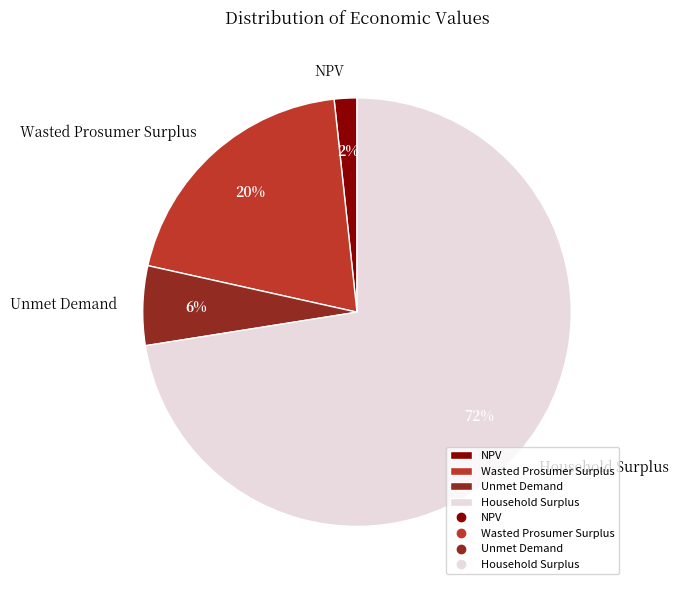

Do Household Surplus and NPV together represent more than half of the pie?

Yes